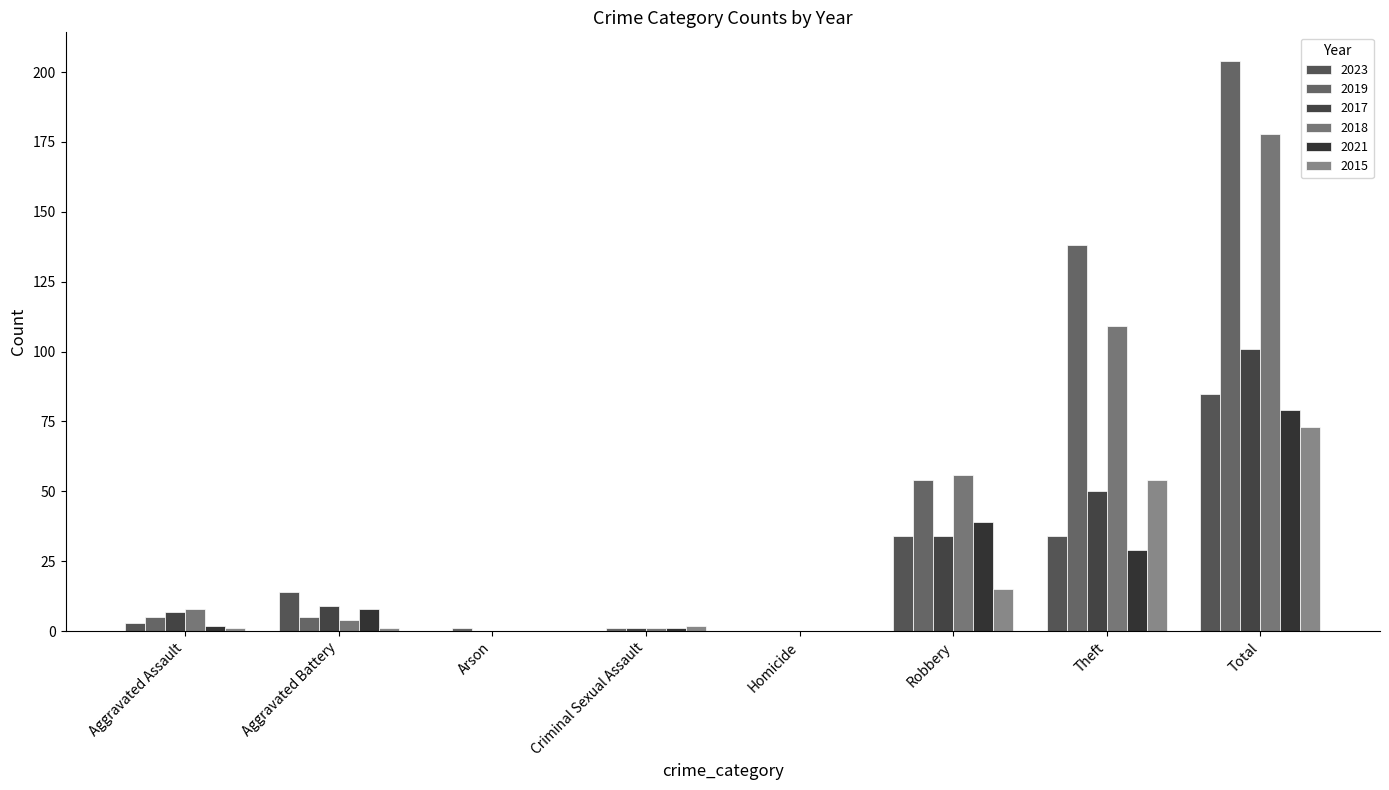

Reading left to right, what are all the values shown in this chart?

2023: Aggravated Assault=3	Aggravated Battery=14	Arson=0	Criminal Sexual Assault=0	Homicide=0	Robbery=34	Theft=34	Total=85
2019: Aggravated Assault=5	Aggravated Battery=5	Arson=1	Criminal Sexual Assault=1	Homicide=0	Robbery=54	Theft=138	Total=204
2017: Aggravated Assault=7	Aggravated Battery=9	Arson=0	Criminal Sexual Assault=1	Homicide=0	Robbery=34	Theft=50	Total=101
2018: Aggravated Assault=8	Aggravated Battery=4	Arson=0	Criminal Sexual Assault=1	Homicide=0	Robbery=56	Theft=109	Total=178
2021: Aggravated Assault=2	Aggravated Battery=8	Arson=0	Criminal Sexual Assault=1	Homicide=0	Robbery=39	Theft=29	Total=79
2015: Aggravated Assault=1	Aggravated Battery=1	Arson=0	Criminal Sexual Assault=2	Homicide=0	Robbery=15	Theft=54	Total=73